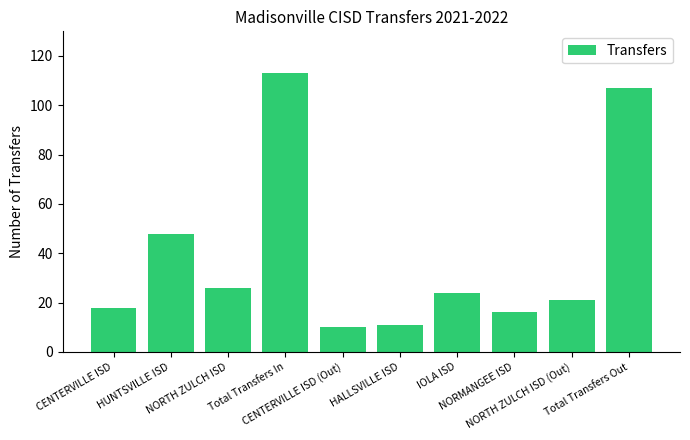

Reading left to right, extract all data points from this chart.

CENTERVILLE ISD=18	HUNTSVILLE ISD=48	NORTH ZULCH ISD=26	Total Transfers In=113	CENTERVILLE ISD (Out)=10	HALLSVILLE ISD=11	IOLA ISD=24	NORMANGEE ISD=16	NORTH ZULCH ISD (Out)=21	Total Transfers Out=107